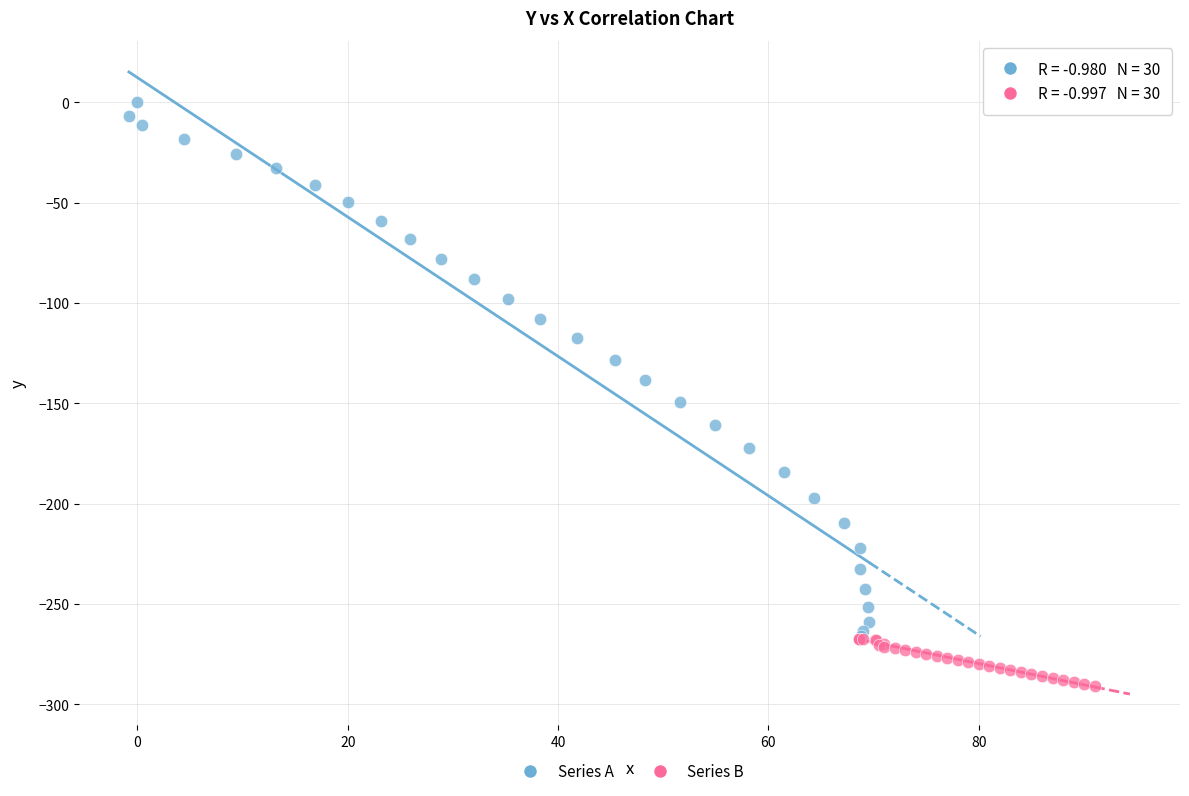

Which series has the widest spread of Y values?

Series A